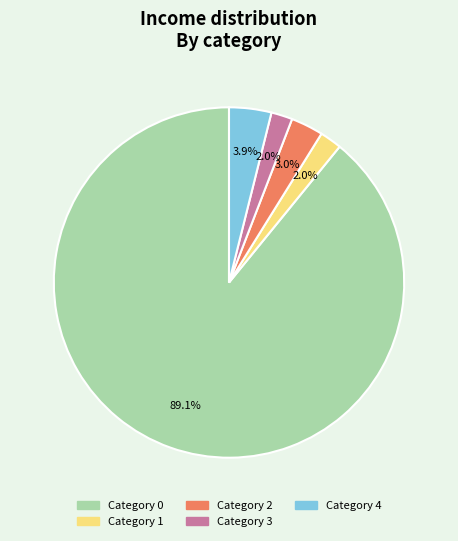

Is there any slice that represents more than half of the pie?

Yes